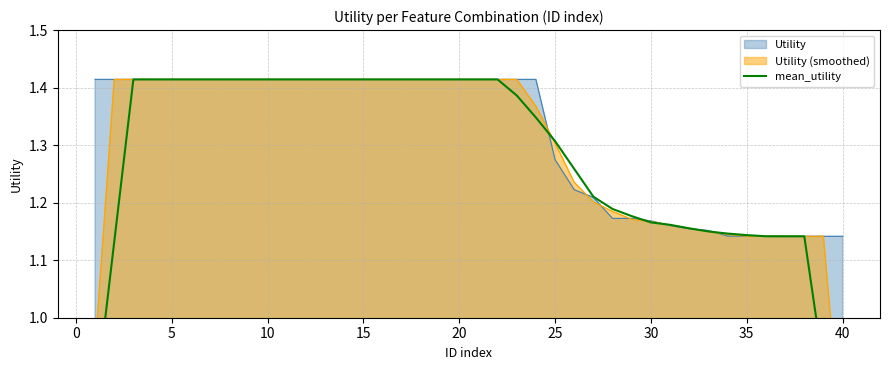

True or false: the data has more than 1 interior local peaks.

False